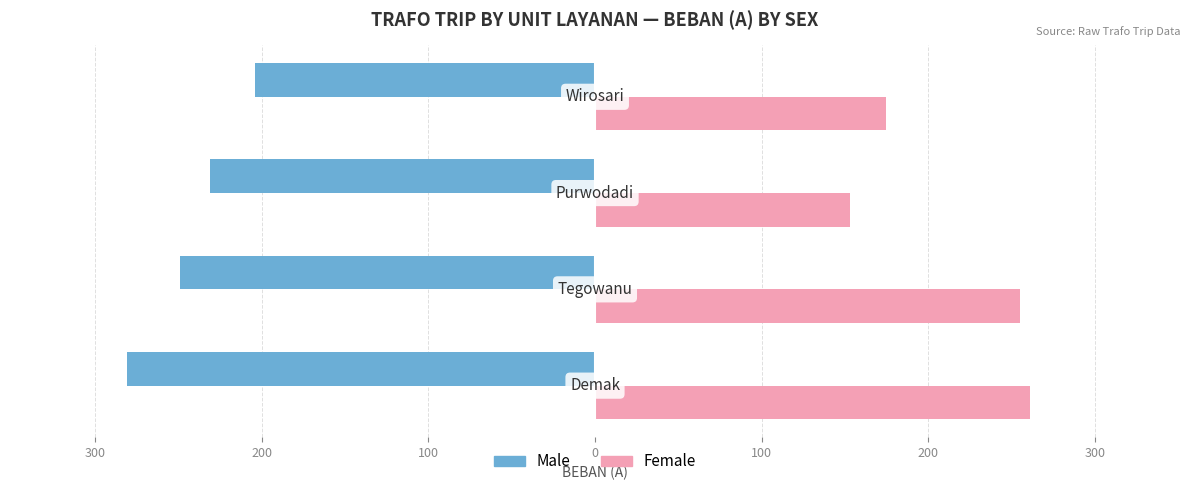

What are all the series names shown in the legend?

Male, Female